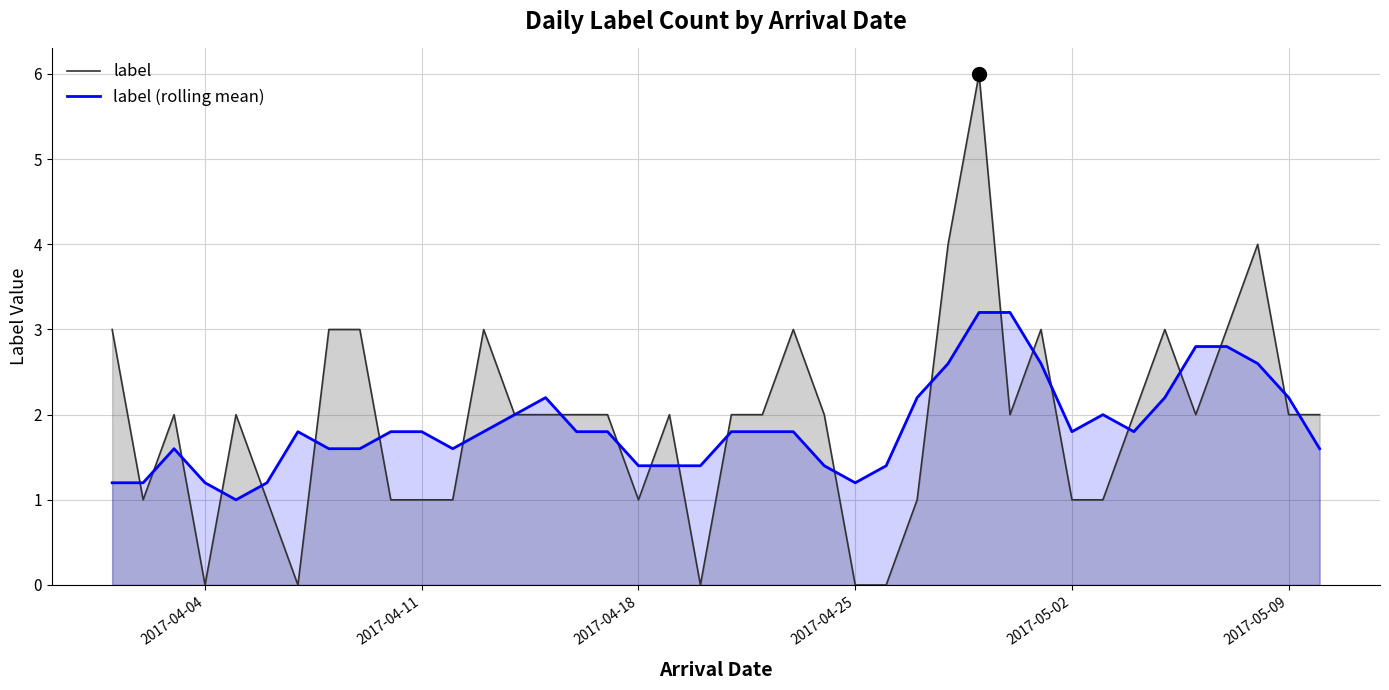

What is the maximum value shown in the chart?

6.0